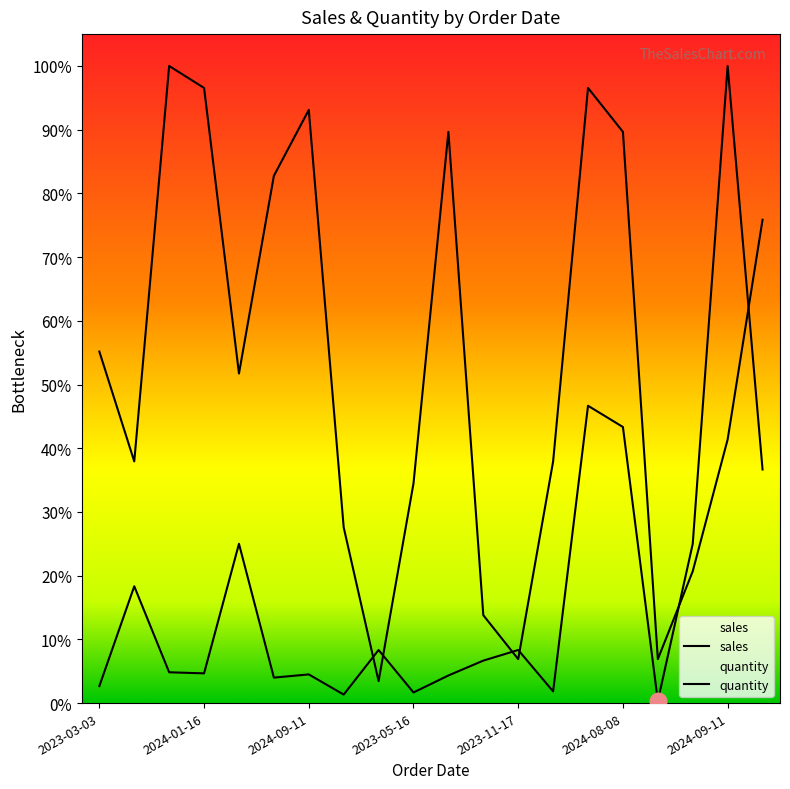

What is the value of the sales point at the 4th from the left?

28000.0